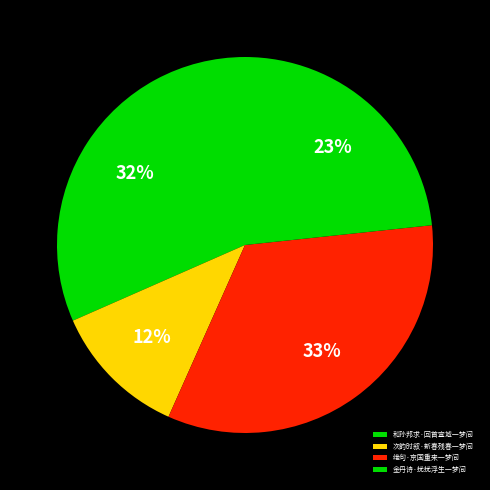

To the nearest percent, what is the difference between the 次韵时叙·新春残春一梦间 and 和孙邦求·回首宣城一梦间 slice percentages?

20%